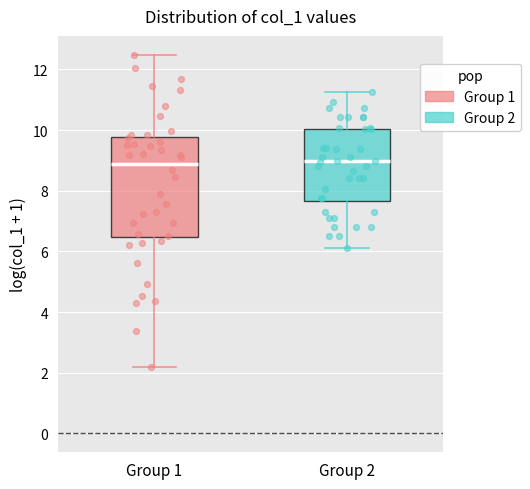

Where is the lower edge of the box for Group 1 on the y-axis? The values are not printed on the chart, so give them approximately, as read against the axis.

6.4